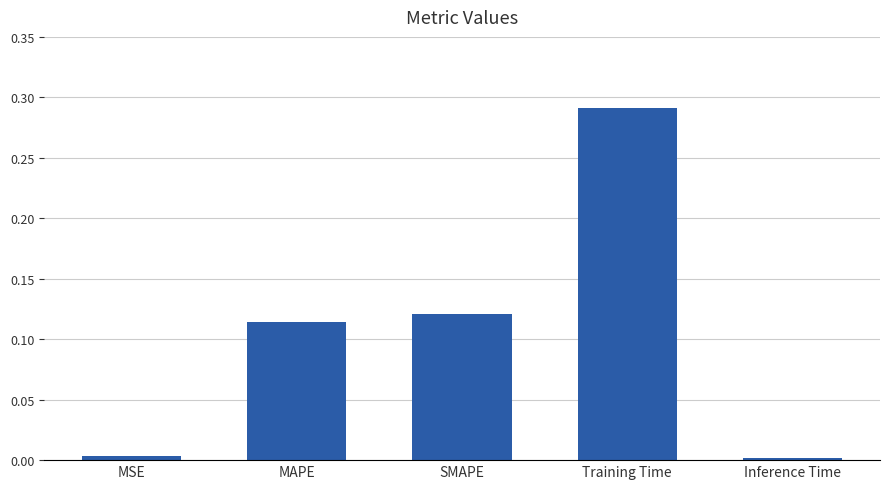

Is it true that the value at SMAPE is 0.2?

False